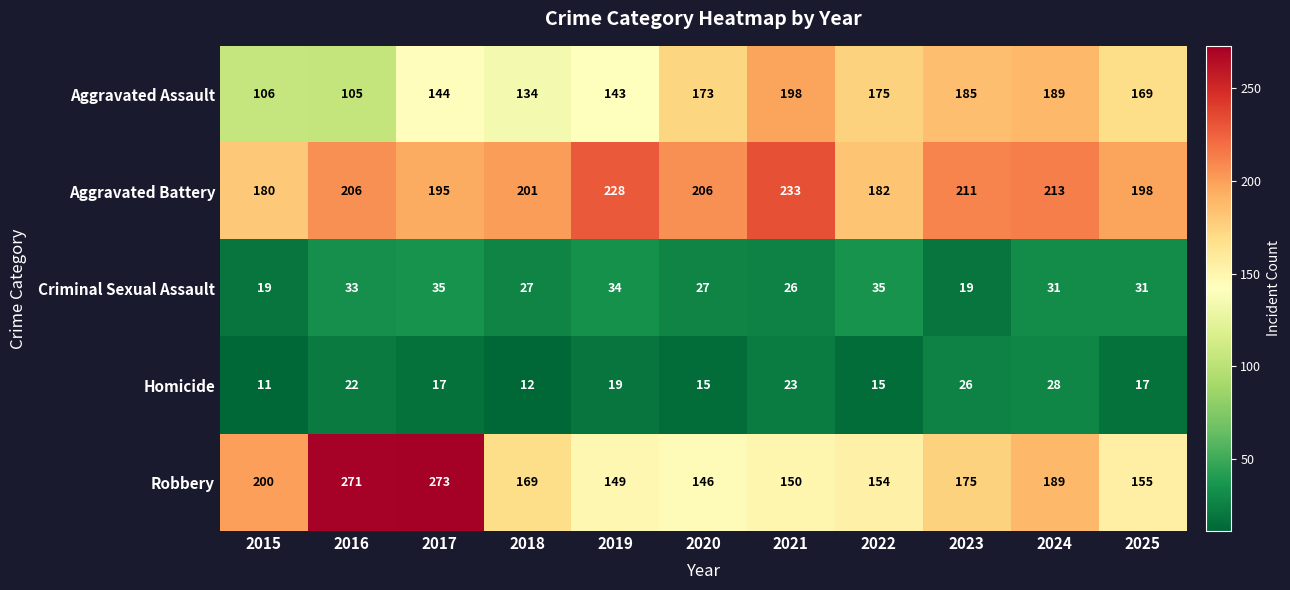

What is the spread (max minus min) of values at 2021?

210